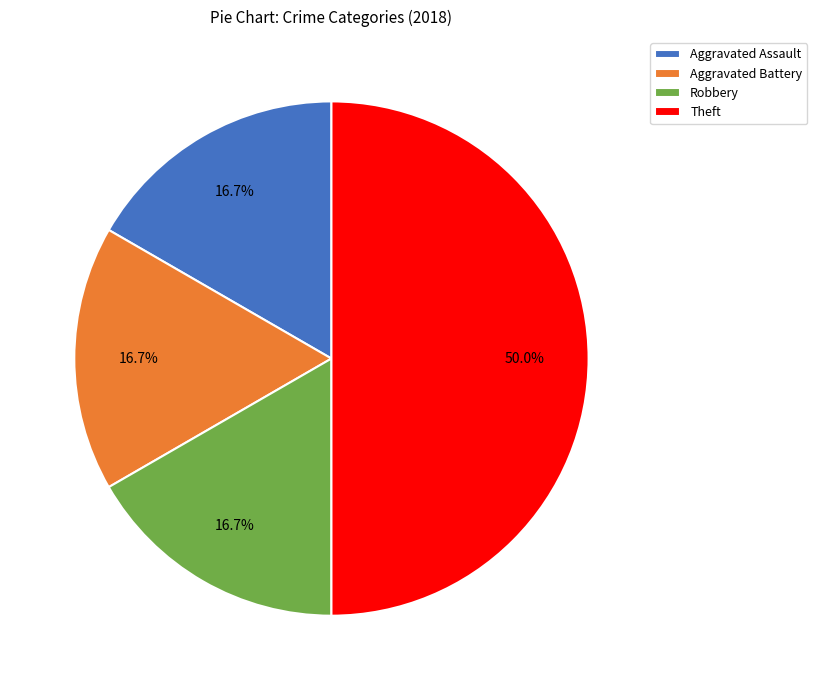

Between Robbery and Theft, which is larger?

Theft